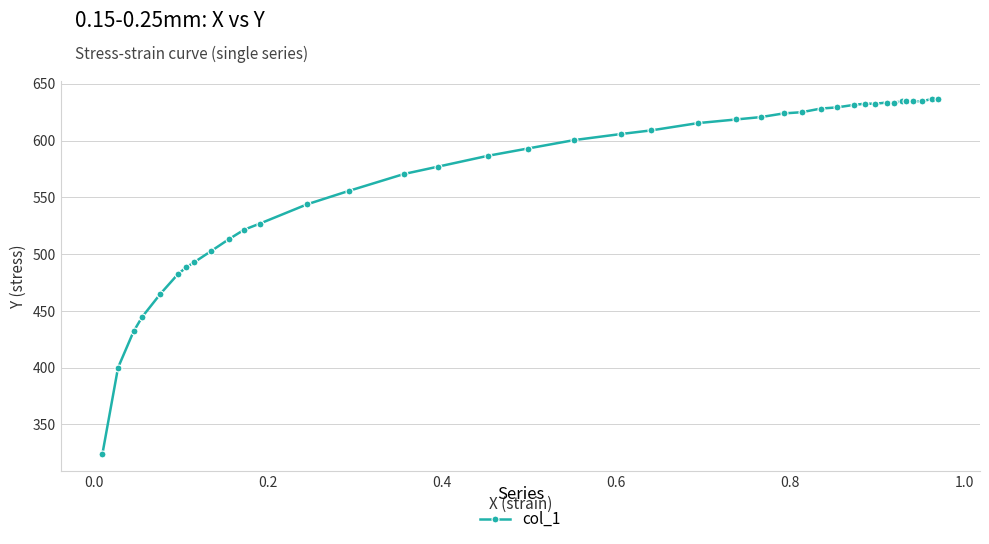

What is the value of the 36th point from the left?

634.7